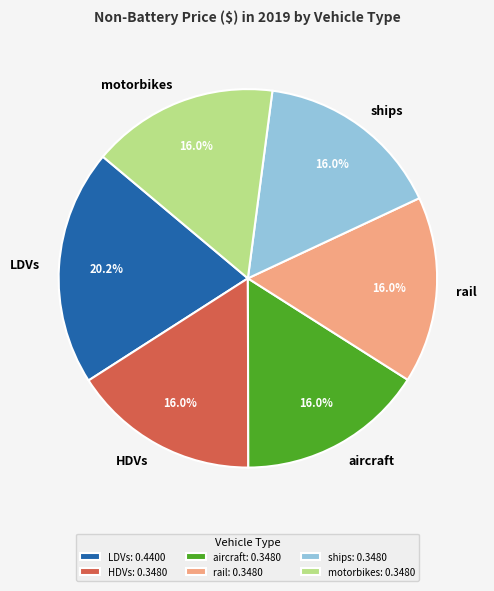

True or false: LDVs accounts for 13% of the total.

False